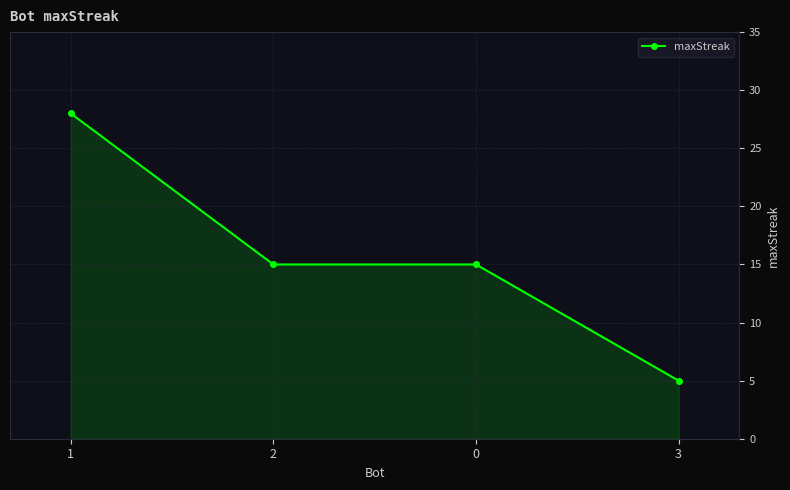

Count the number of data series in this chart.

1